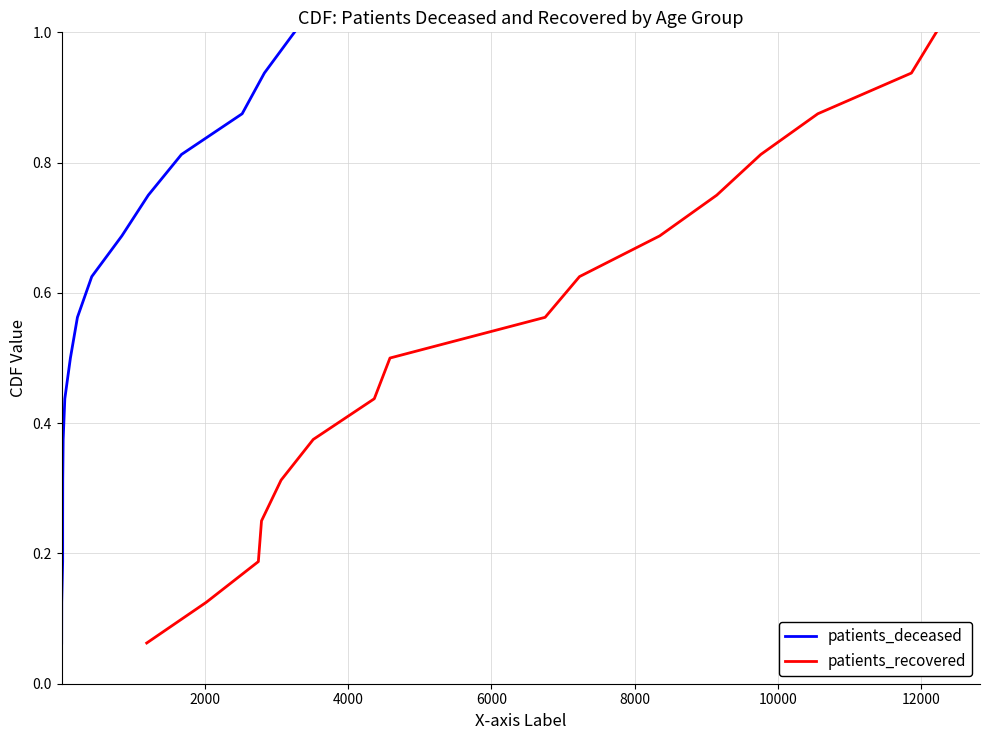

True or false: patients_deceased and patients_recovered intersect in this chart.

False